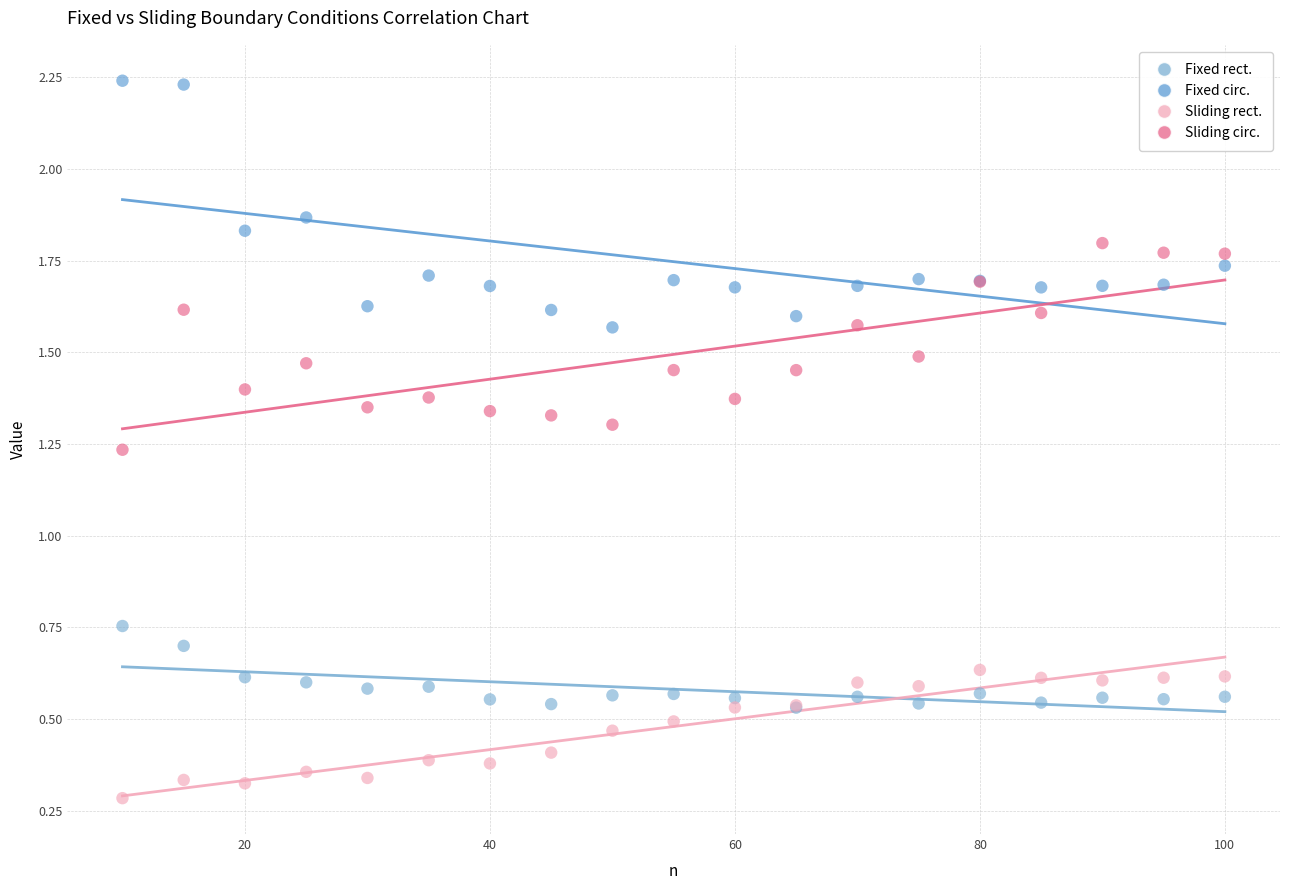

Which series has the largest Y range (max minus min)?

Fixed circ.